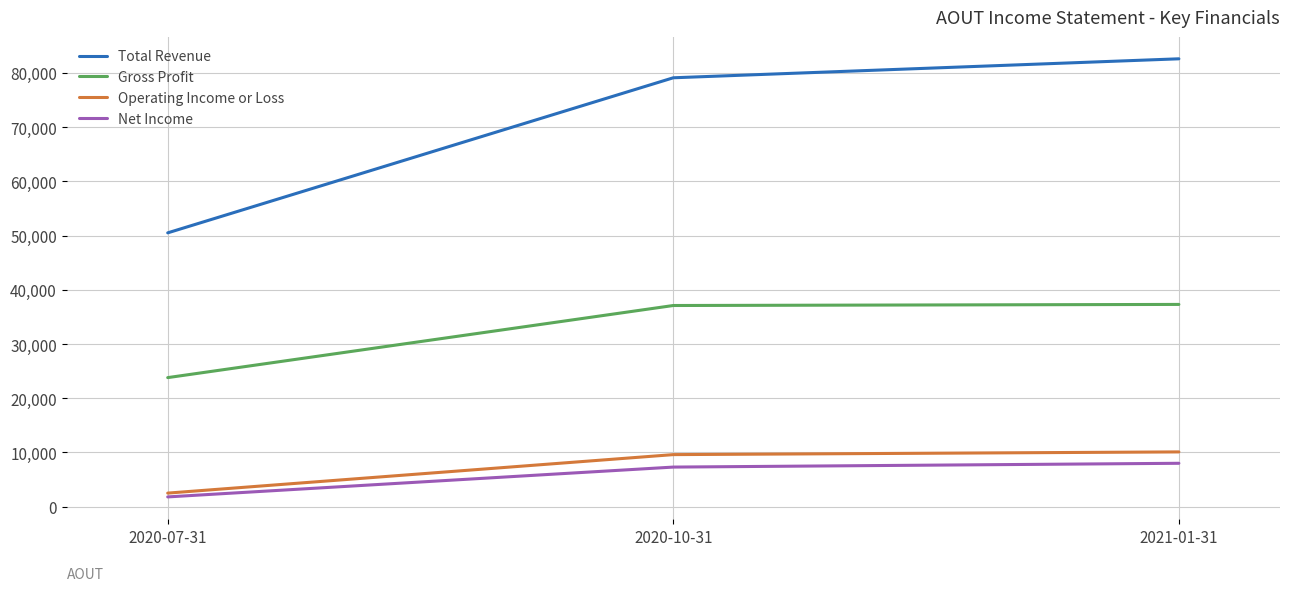

Which series has the widest spread of values?

Total Revenue